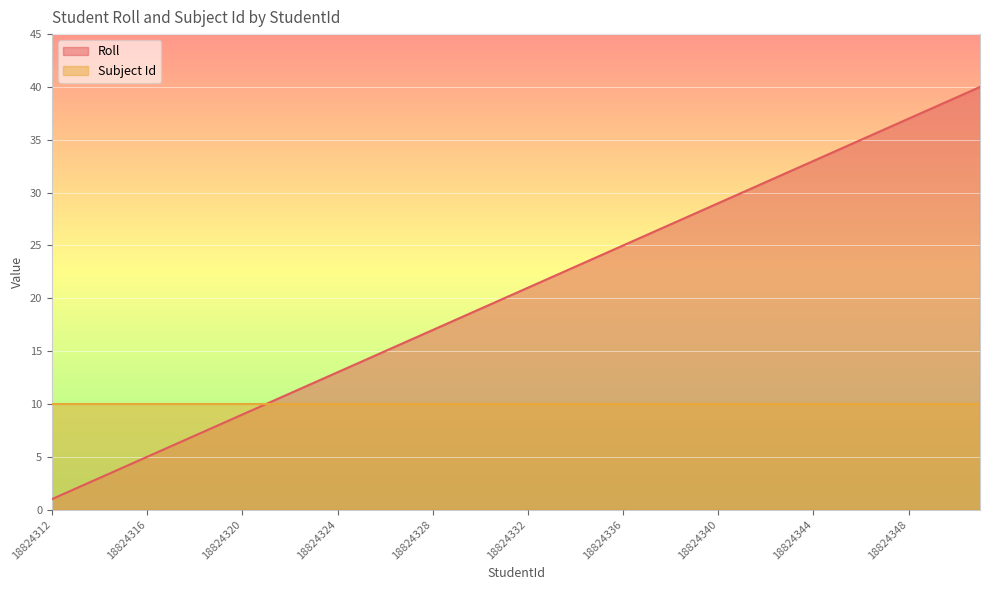

What is the ratio of the value at 18824316 to the value at 18824332?

0.2